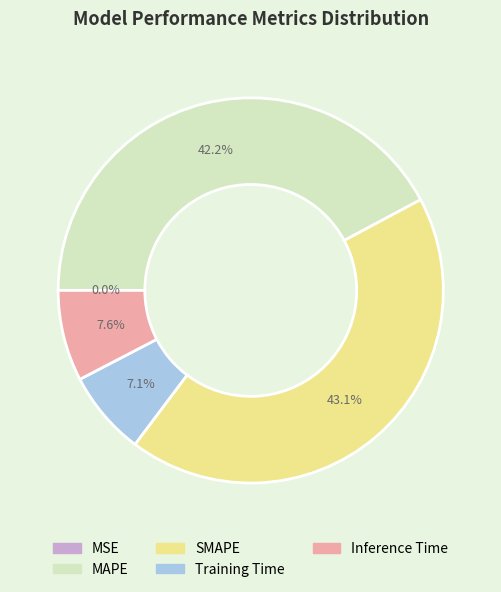

Is there any slice that represents more than half of the pie?

No